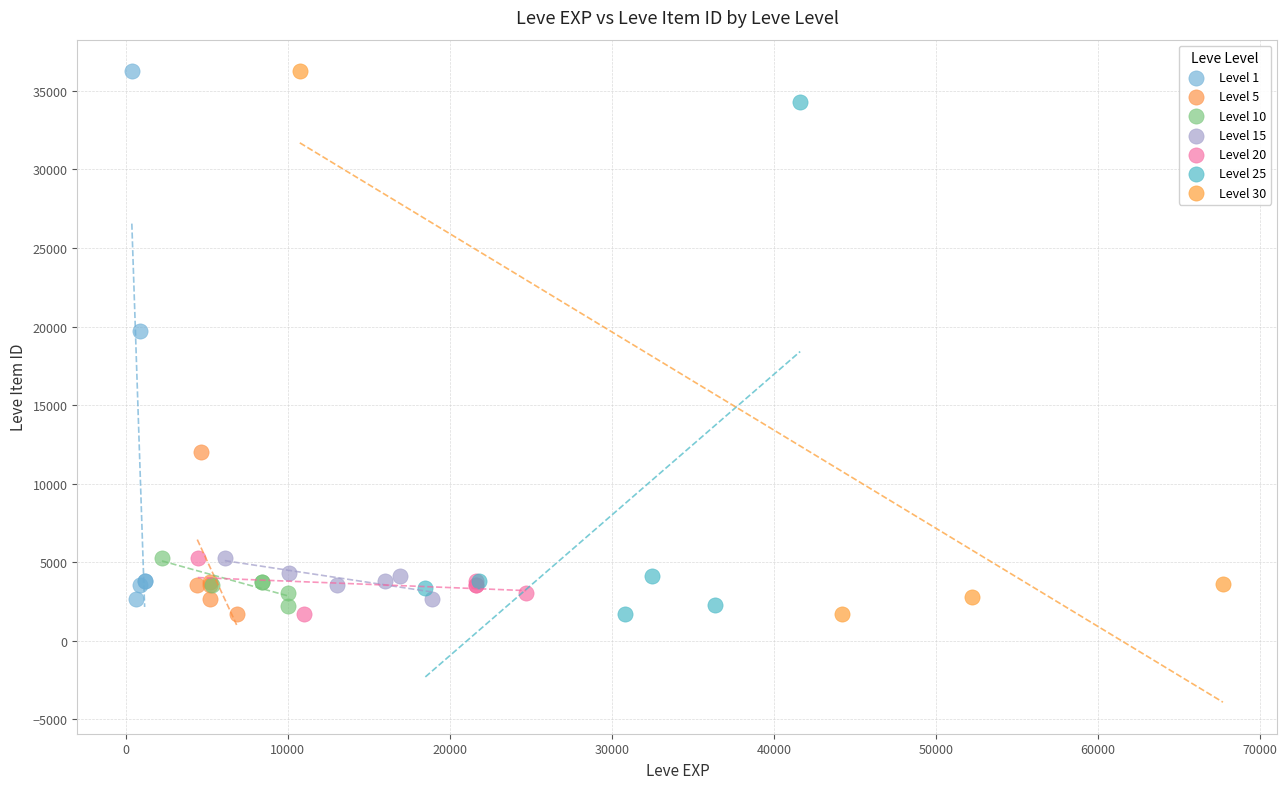

What are all the series names shown in the legend?

Level 1, Level 5, Level 10, Level 15, Level 20, Level 25, Level 30